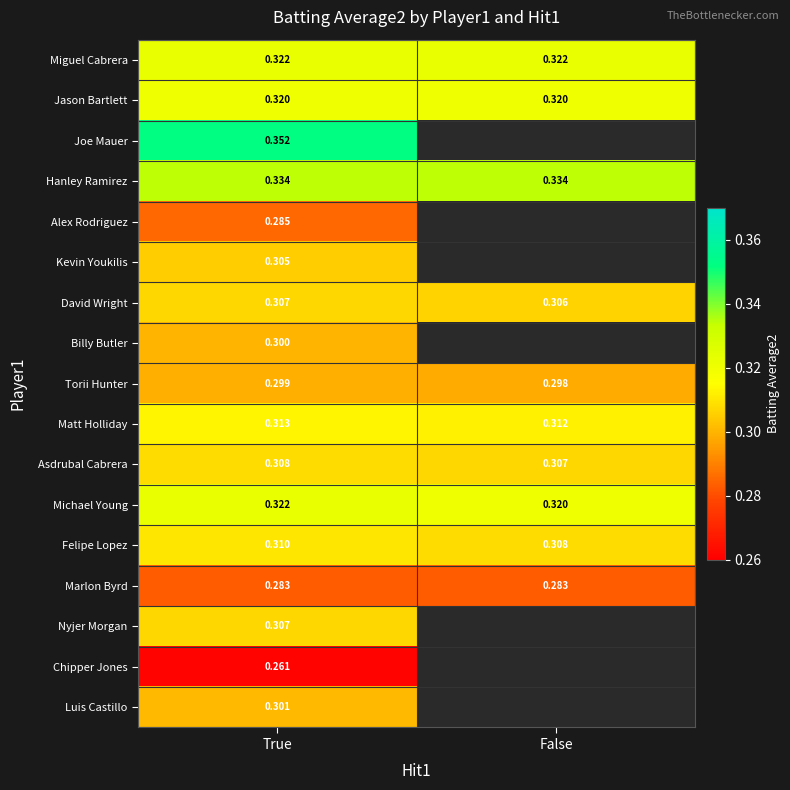

Between True and False, which is larger?

True